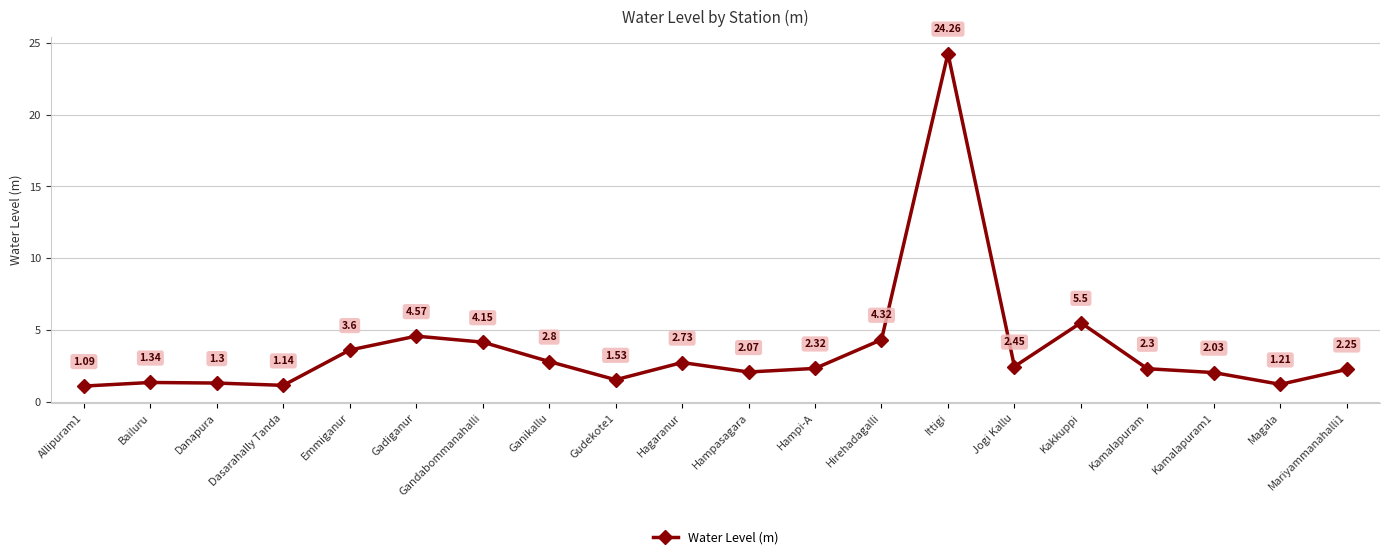

Is it true that the value at Kamalapuram is 1.2?

False